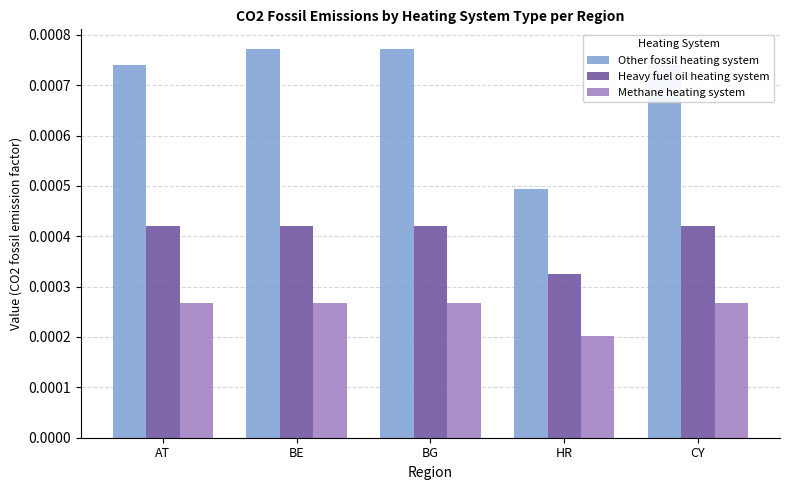

Which category has the lowest value in the Other fossil heating system series?

HR